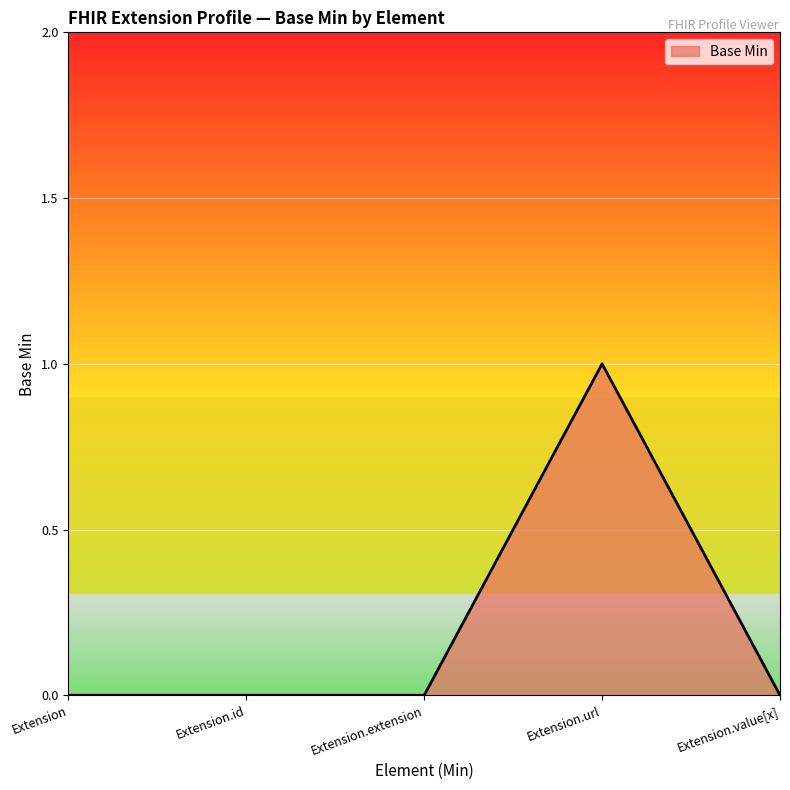

What is the greatest value displayed?

1